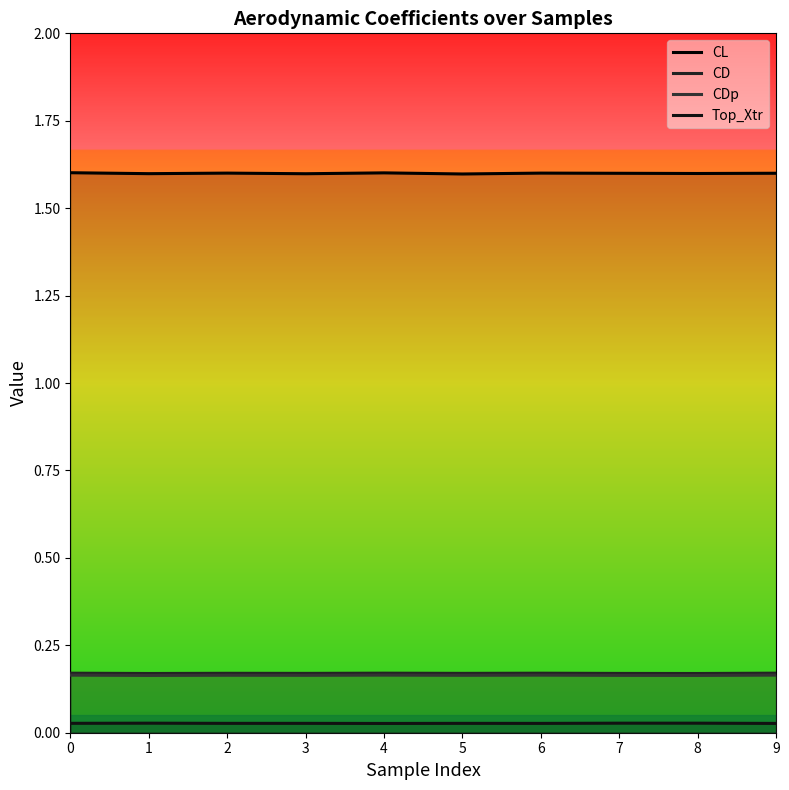

What is the spread (max minus min) of values at 6?

1.6